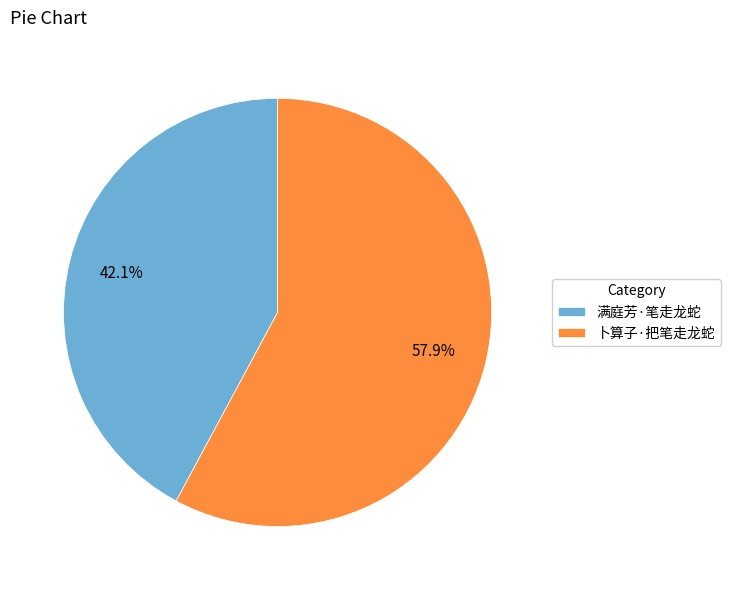

Which category has the biggest portion of the pie?

卜算子·把笔走龙蛇